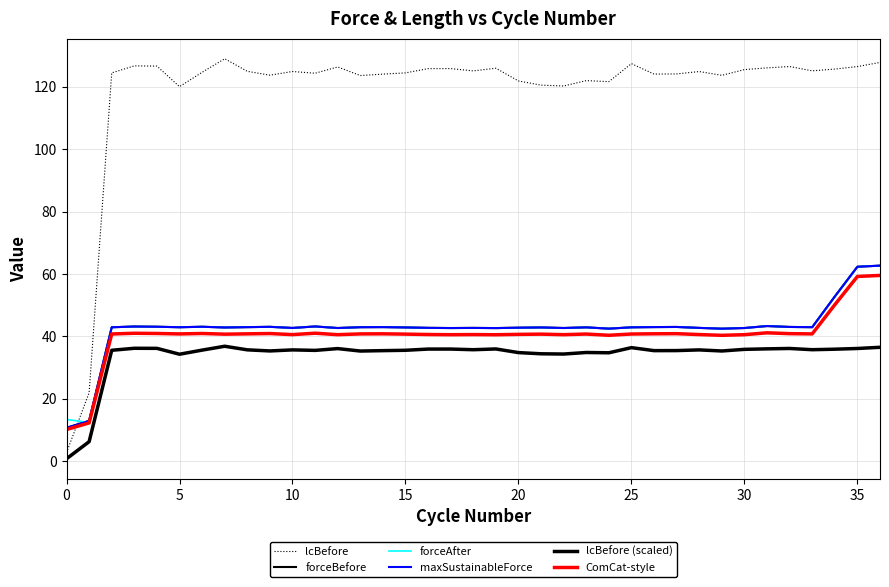

Does the chart display data point markers on the line(s)?

No